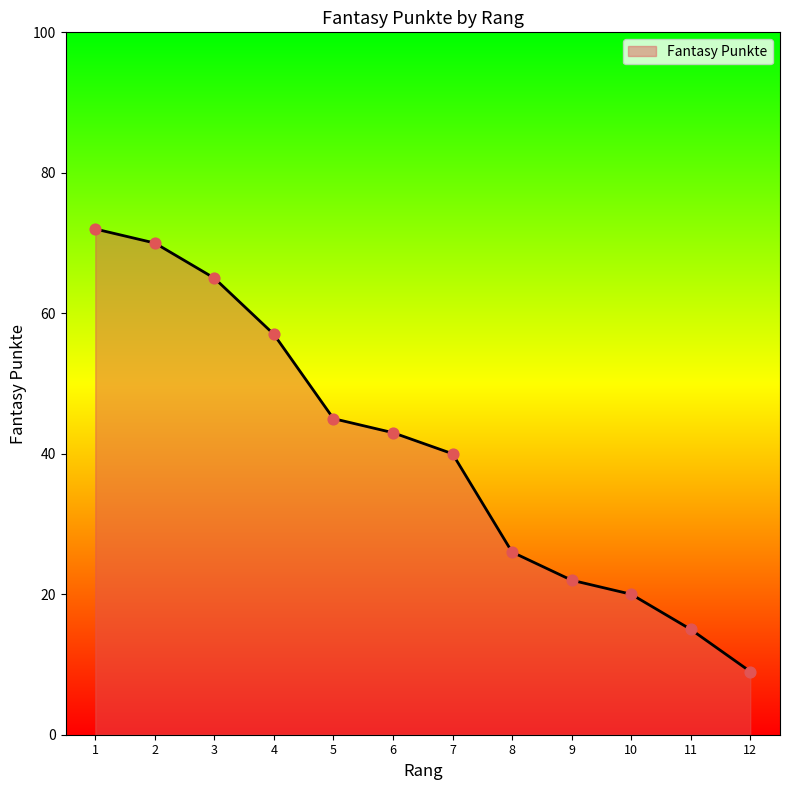

Approximately how many times larger is the value at 9 compared to 3?

0.3